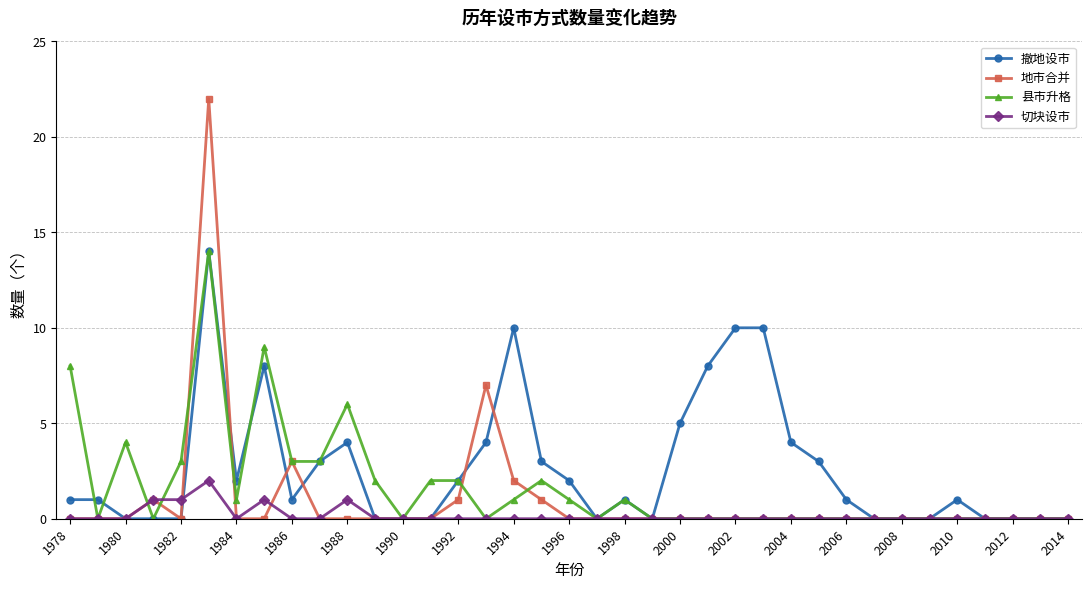

Which series has the largest range (max minus min)?

地市合并